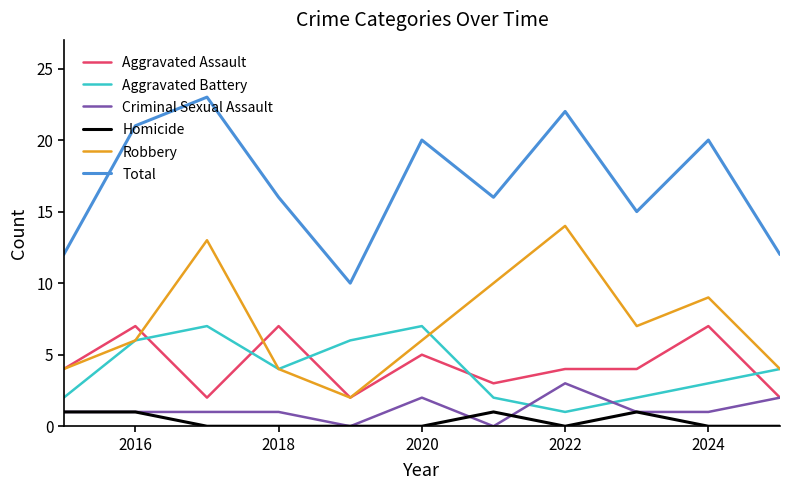

Which series has the largest total across all categories?

Total